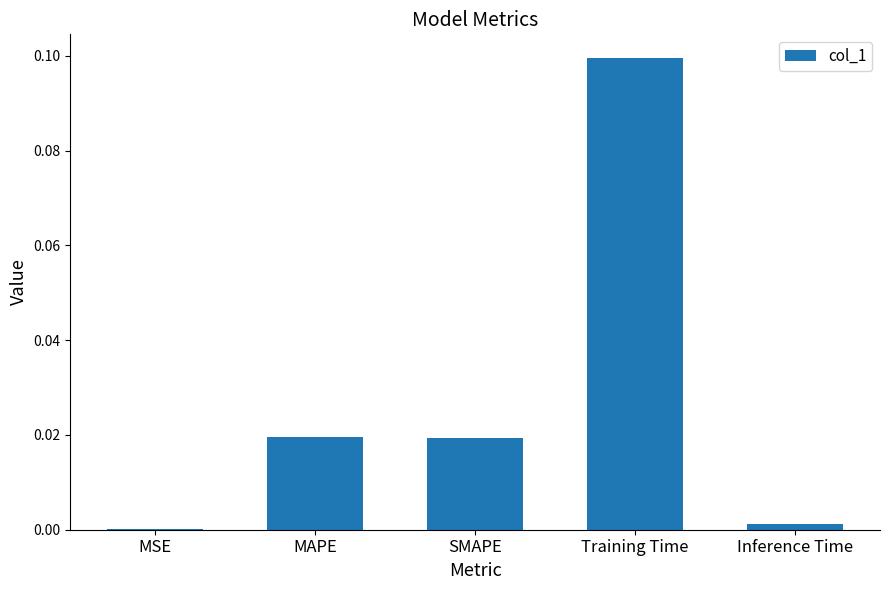

The chart shows a value of 0.0 at MSE. True or false?

True